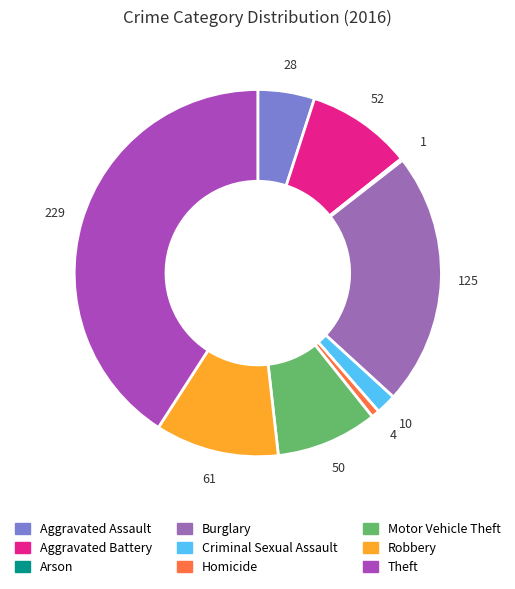

What is the largest slice in the pie chart?

Theft